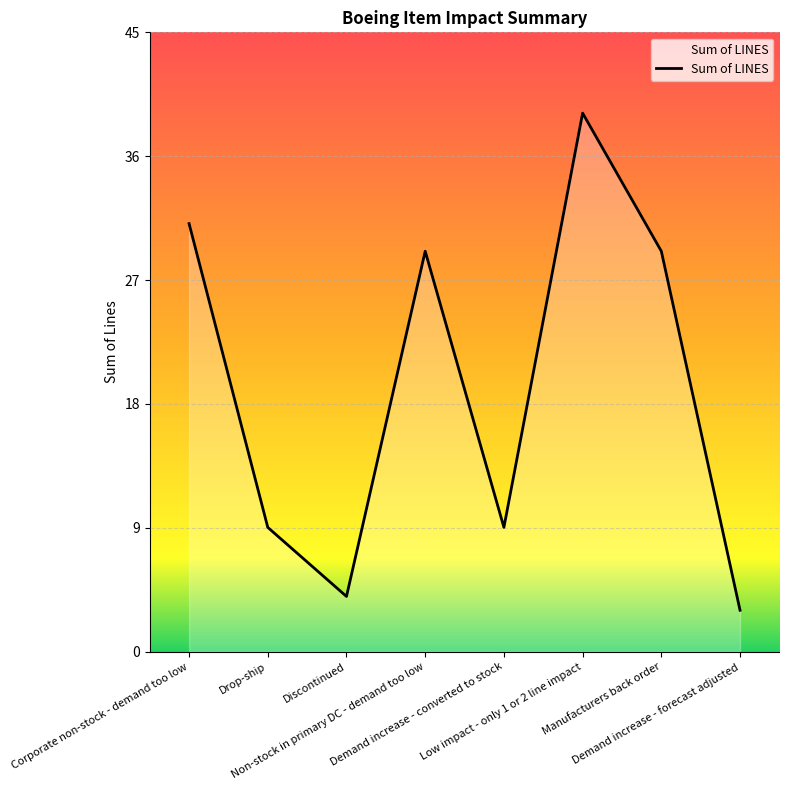

Count the number of categories in the chart.

8